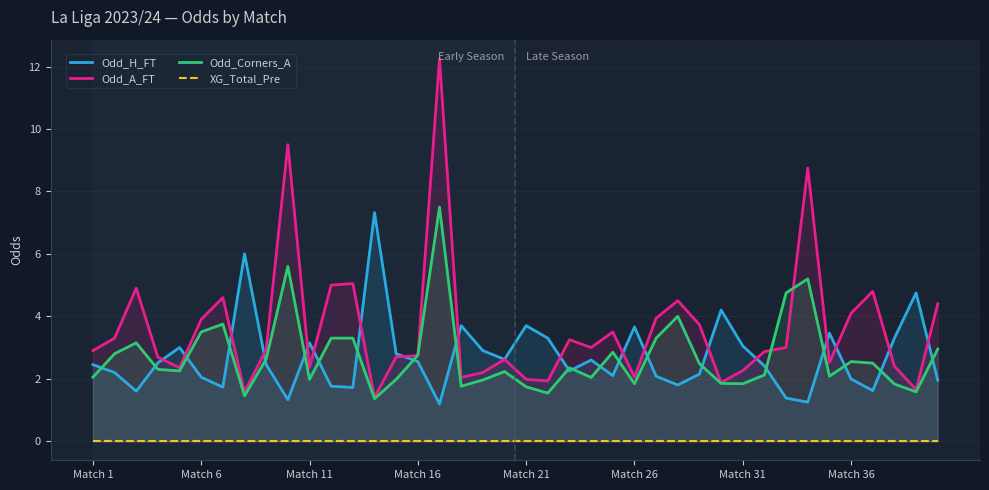

What is the lowest value of the Odd_Corners_A series?

1.4